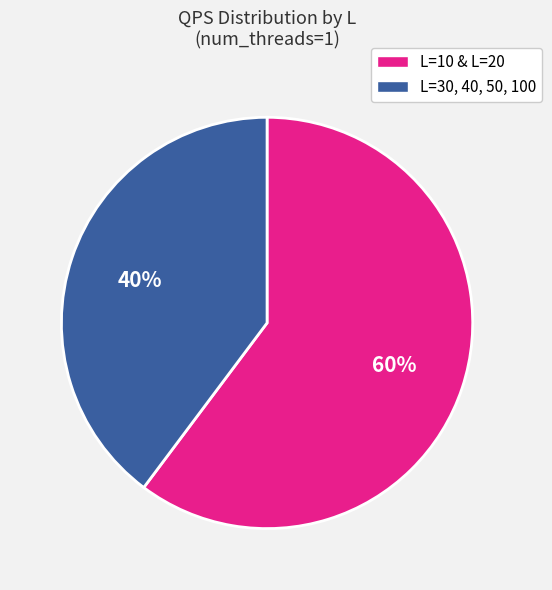

Does any single category account for the majority?

Yes